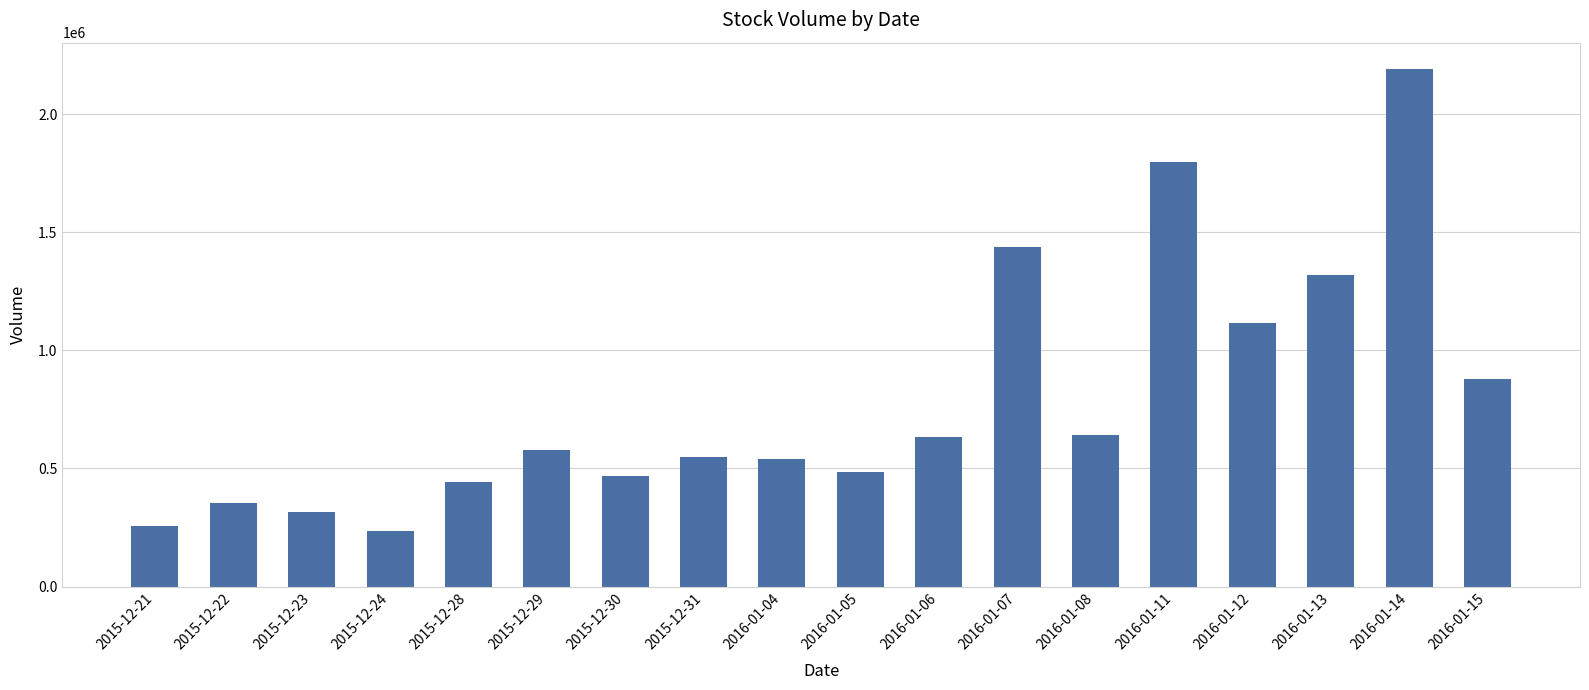

Which label corresponds to the smallest value in the chart?

2015-12-24